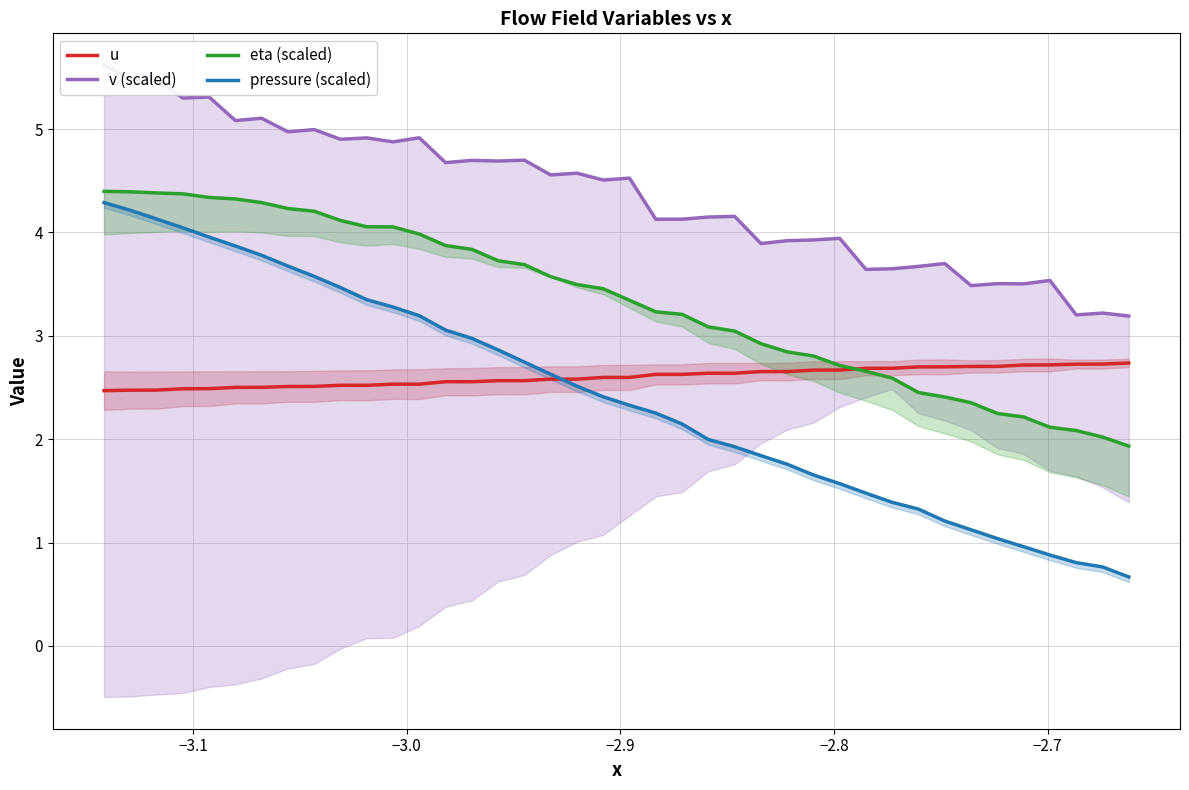

What is the lowest value of the u series?

2.5